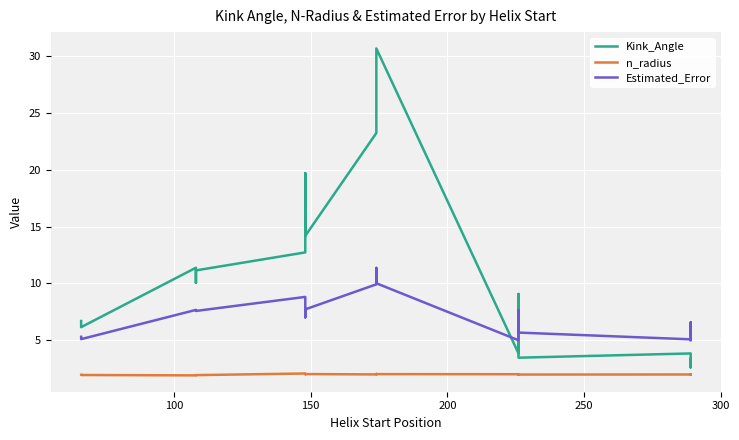

How many times do Estimated_Error and Kink_Angle cross each other?

3